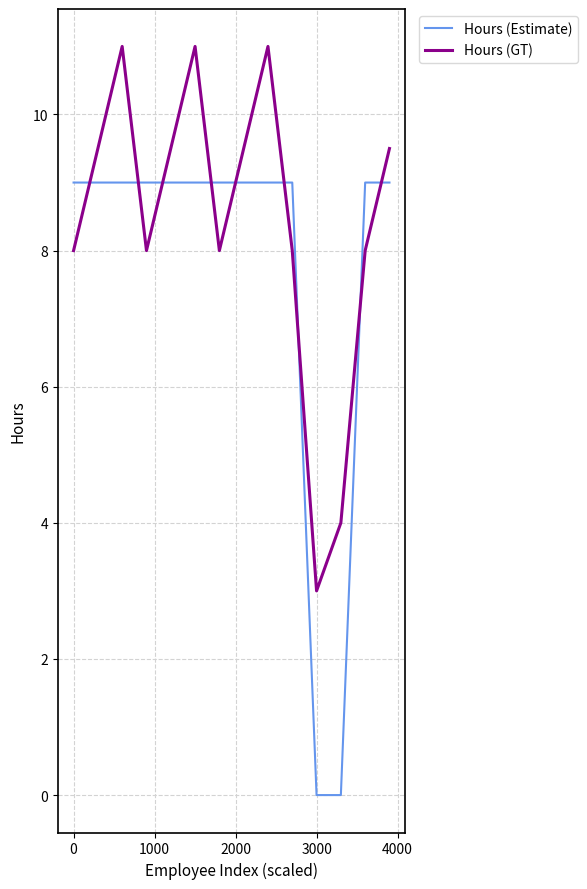

What is the maximum value for Hours (Estimate)?

9.0